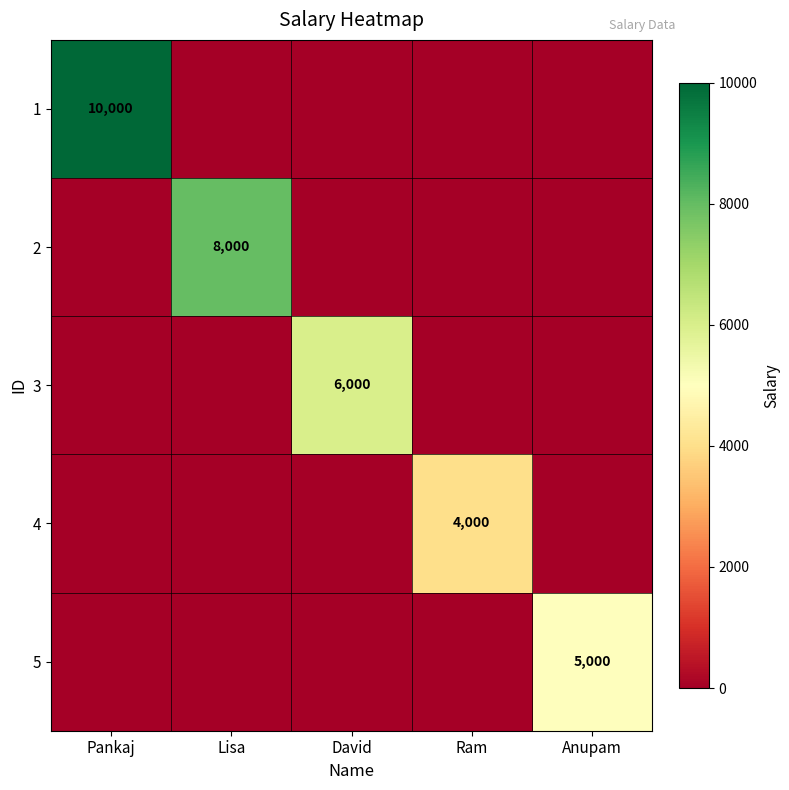

Is it true that 4 equals 4000 at Ram?

True